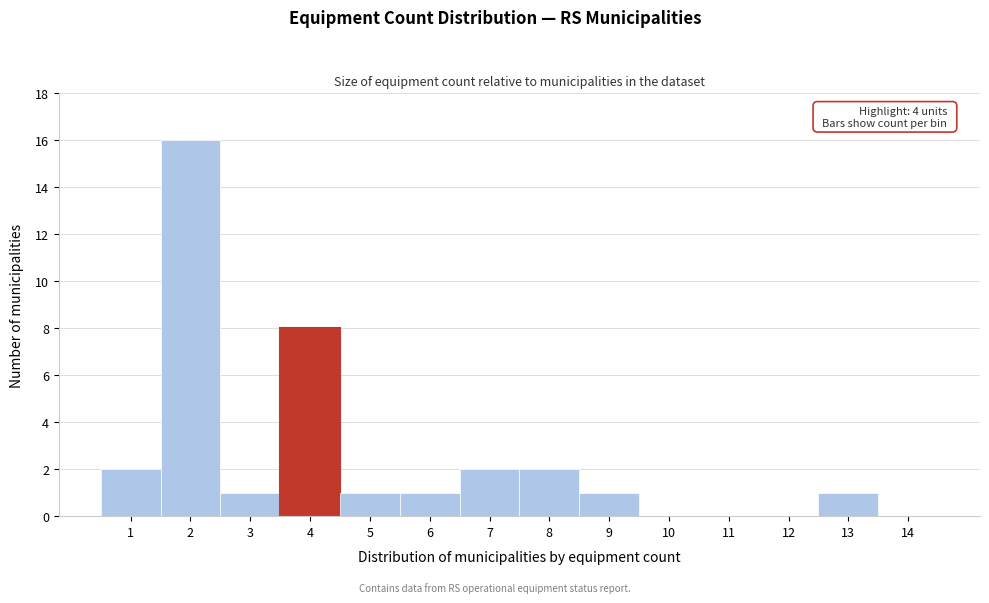

Reading right to left, transcribe all the data shown in this chart.

14=0	13=1	12=0	11=0	10=0	9=1	8=2	7=2	6=1	5=1	4=8	3=1	2=16	1=2